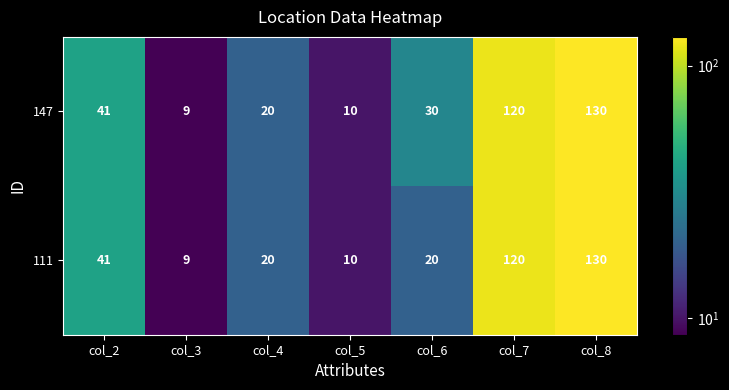

How many data points in 147 are less than 30?

3